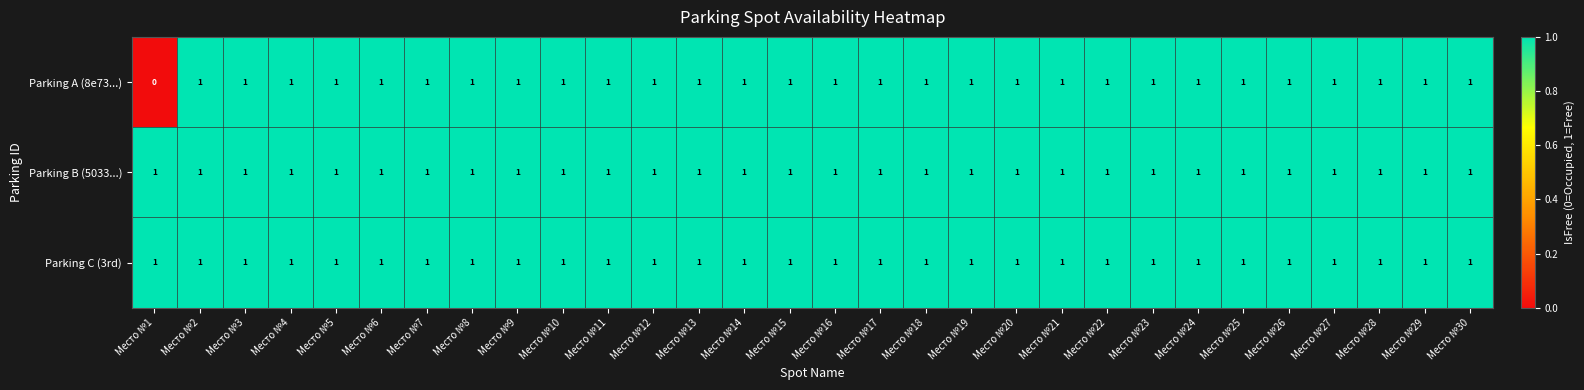

At how many categories does at least one series exceed 0?

30